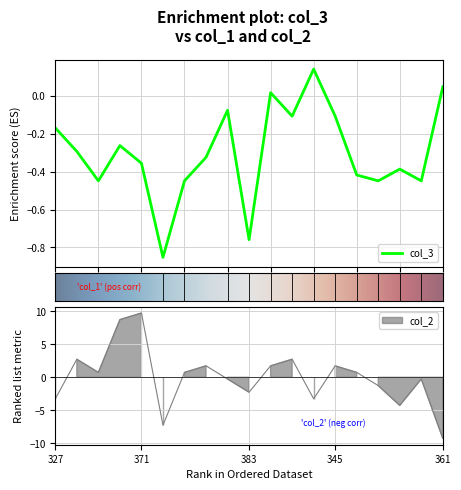

How many interior local valleys does the col_2 series have?

5